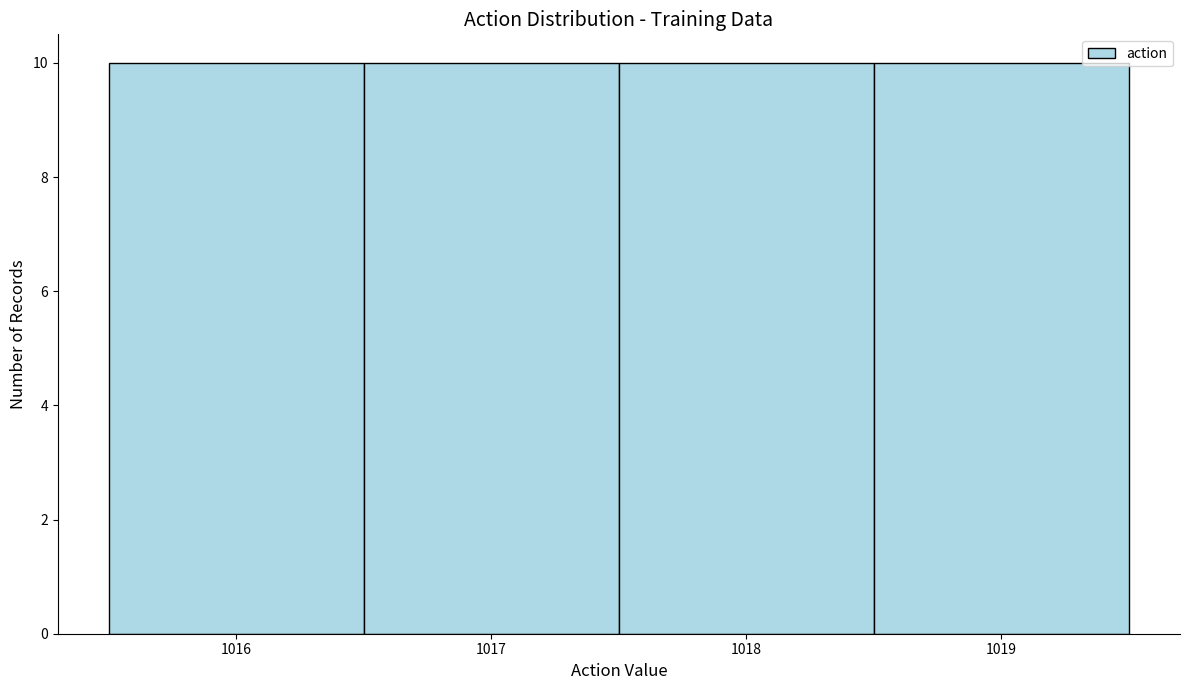

Reading left to right, transcribe this chart: for each bar, give the range it covers on the x-axis and its height. The values are not printed on the chart, so give them approximately, as read against the axis.

1015.5 to 1016.5: 10
1016.5 to 1017.5: 10
1017.5 to 1018.5: 10
1018.5 to 1019.5: 10